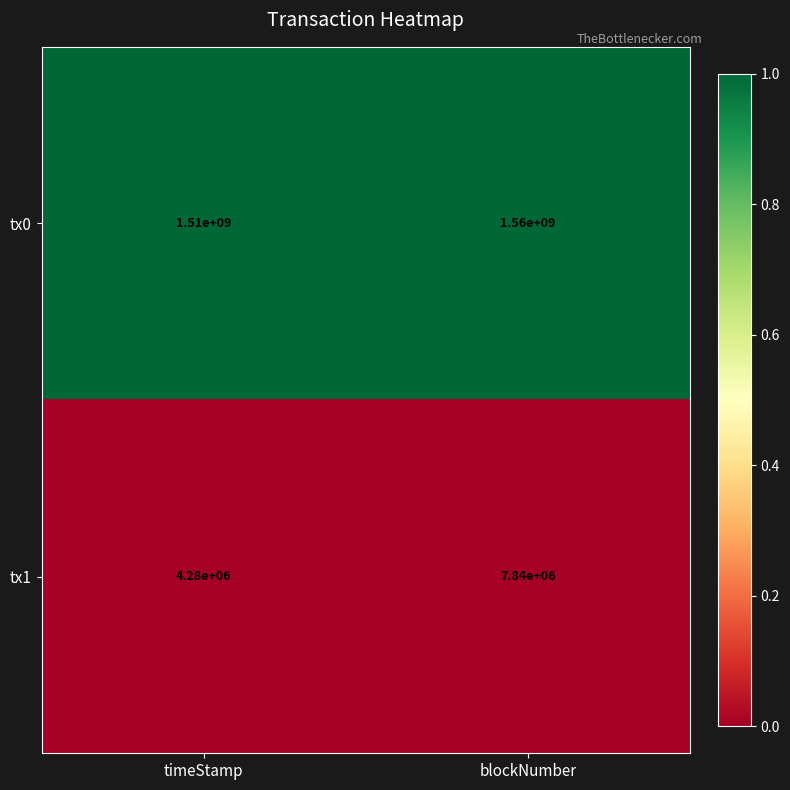

Which series has the largest total across all categories?

tx0